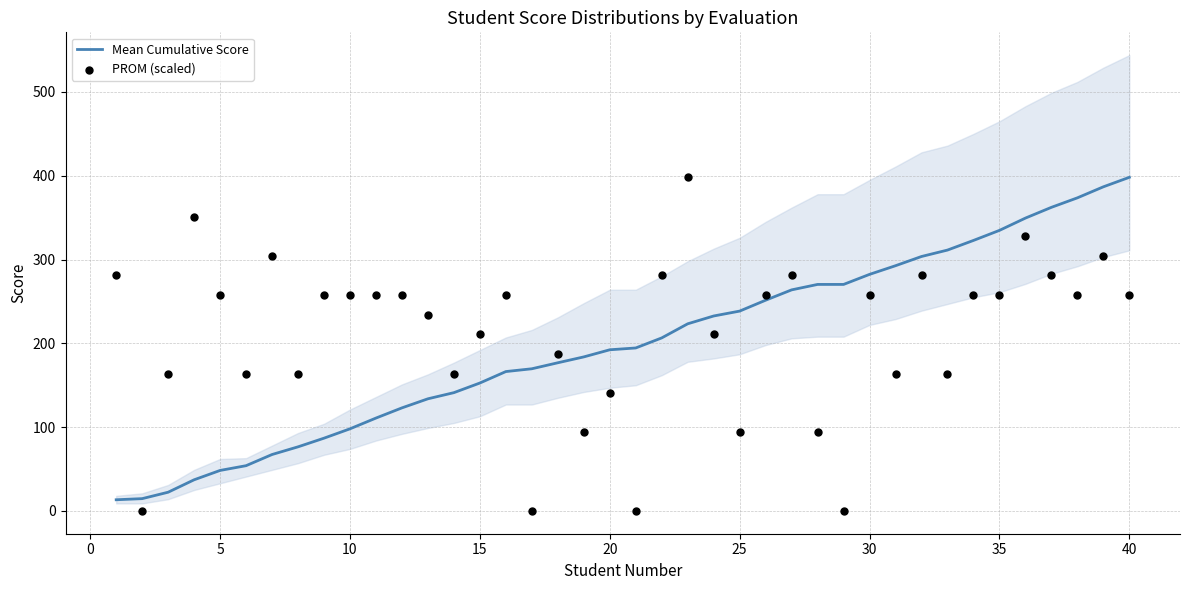

Which series reaches the minimum Y coordinate?

PROM (scaled)